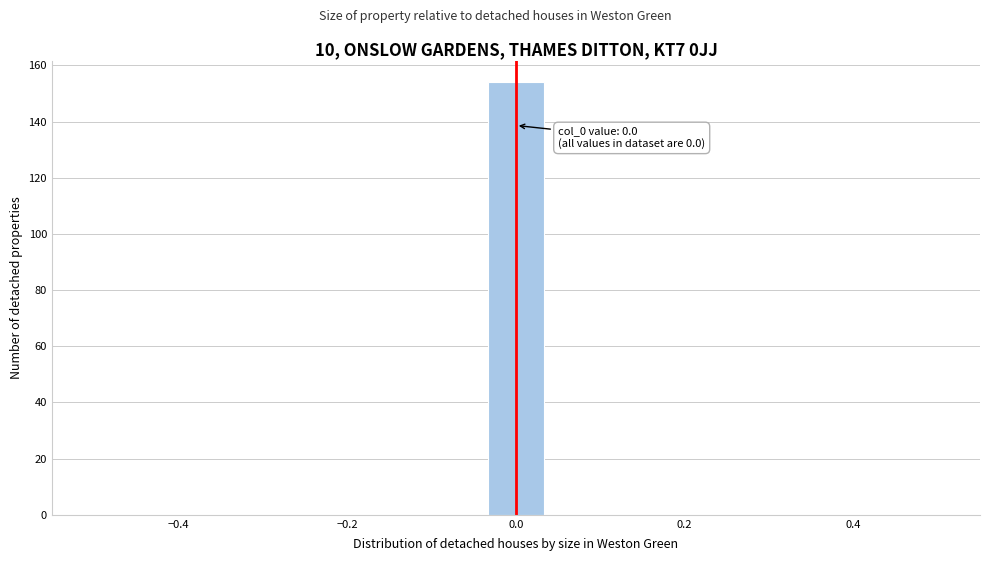

Read against the x-axis, roughly where is the centre of the tallest bar?

0.00